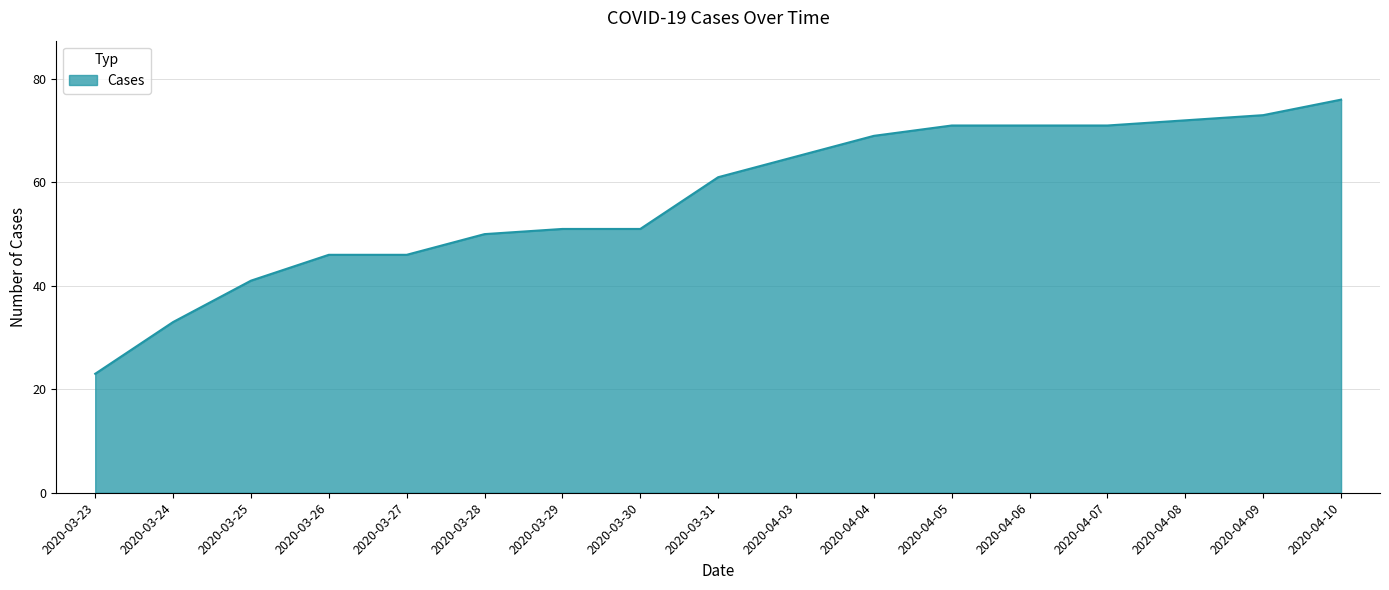

What is the difference between the second highest and second lowest values?

40